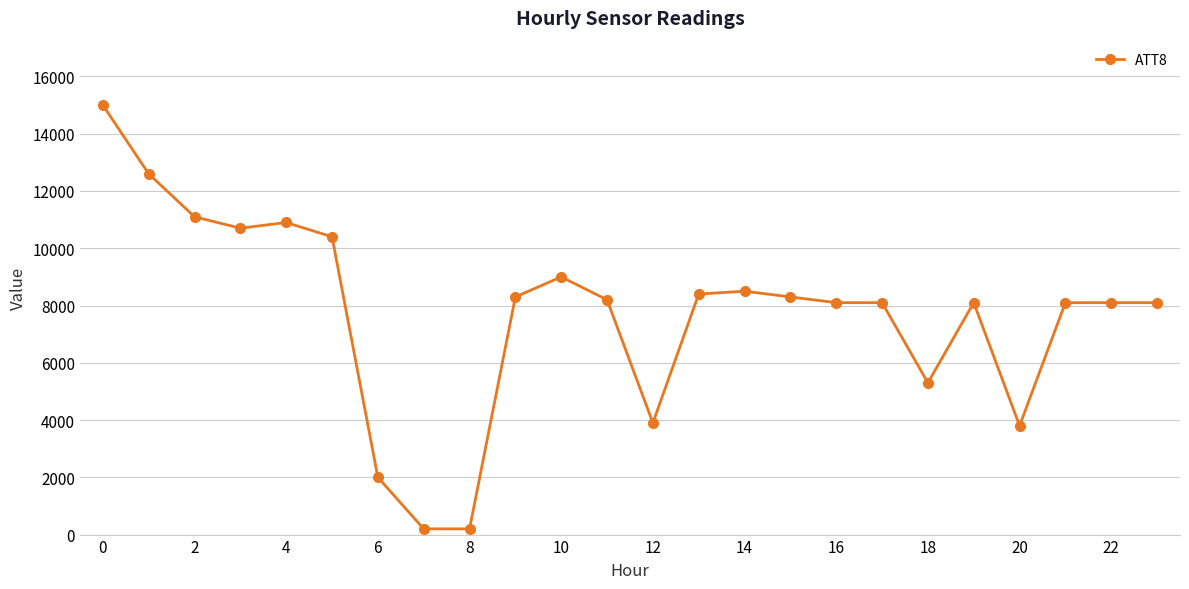

True or false: the data has more than 1 interior local peaks.

True